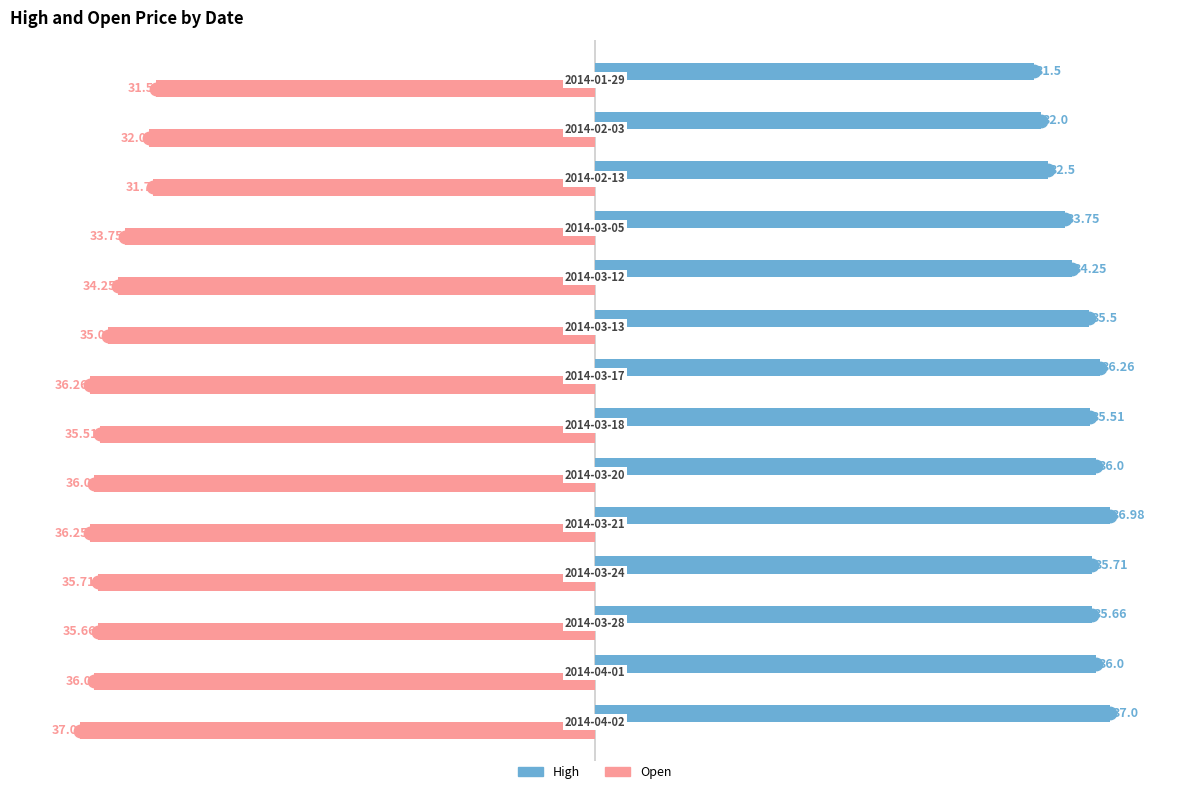

Which series has the largest Y range (max minus min)?

High